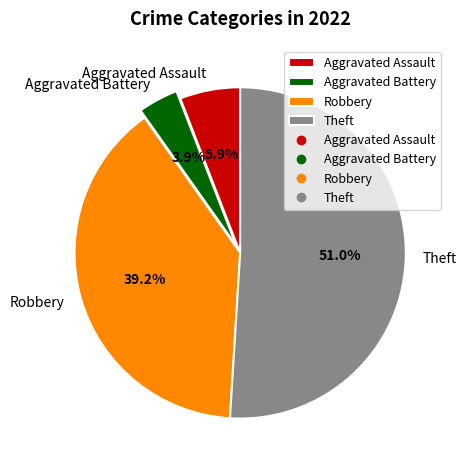

Do Aggravated Battery and Aggravated Assault together represent more than half of the pie?

No